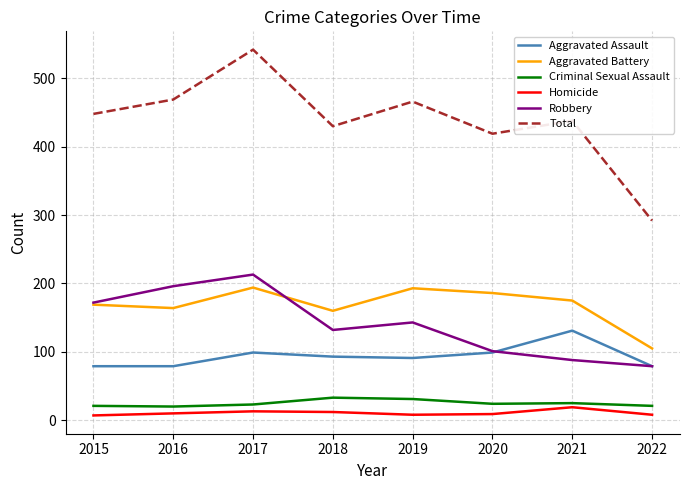

What is the average value of the Total series?

438